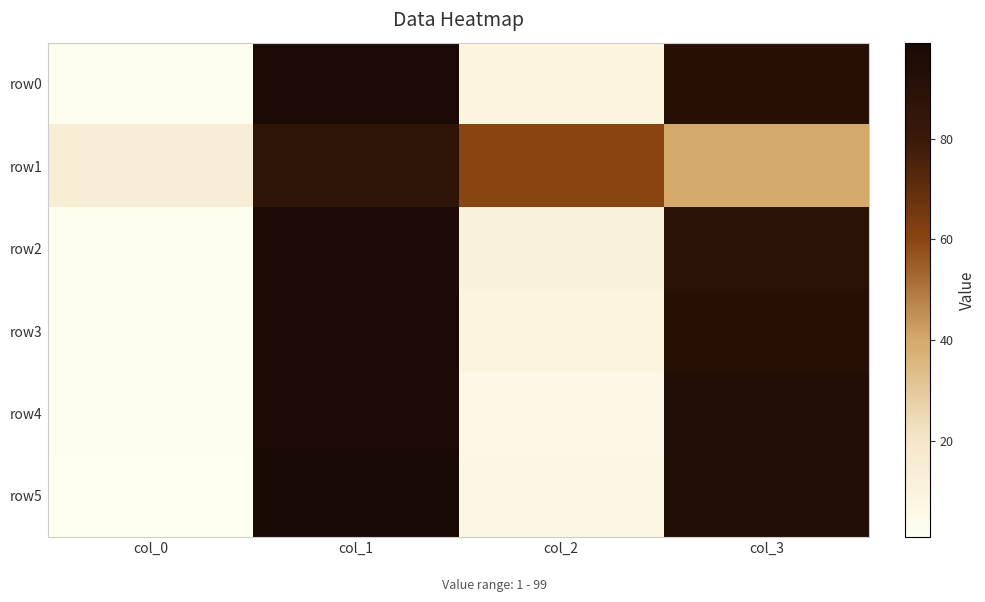

At col_0, list the series in order from largest to smallest.

row1, row0, row2, row3, row4, row5